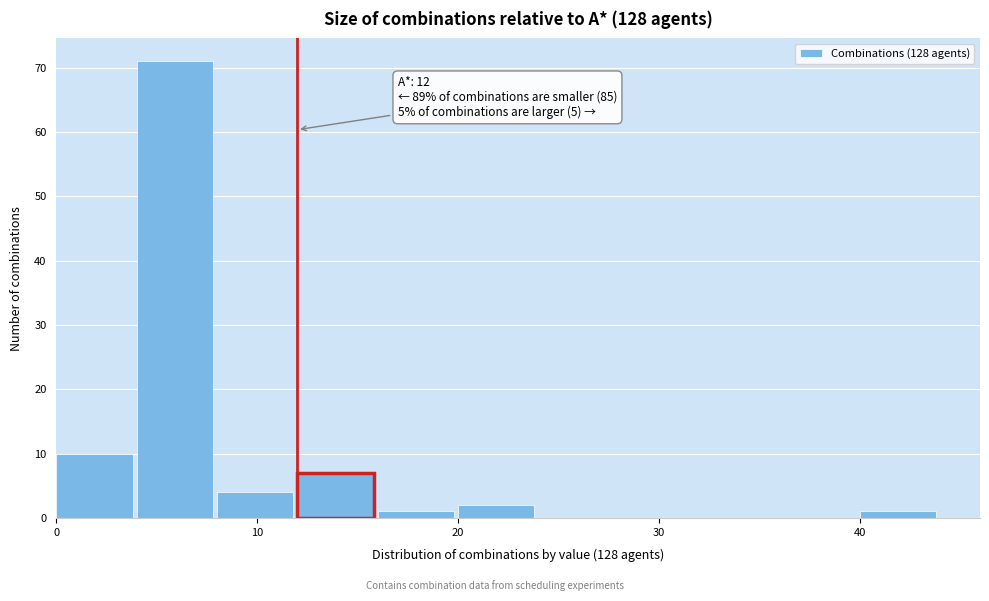

Over which range of the x-axis is the bar tallest?

4 to 8